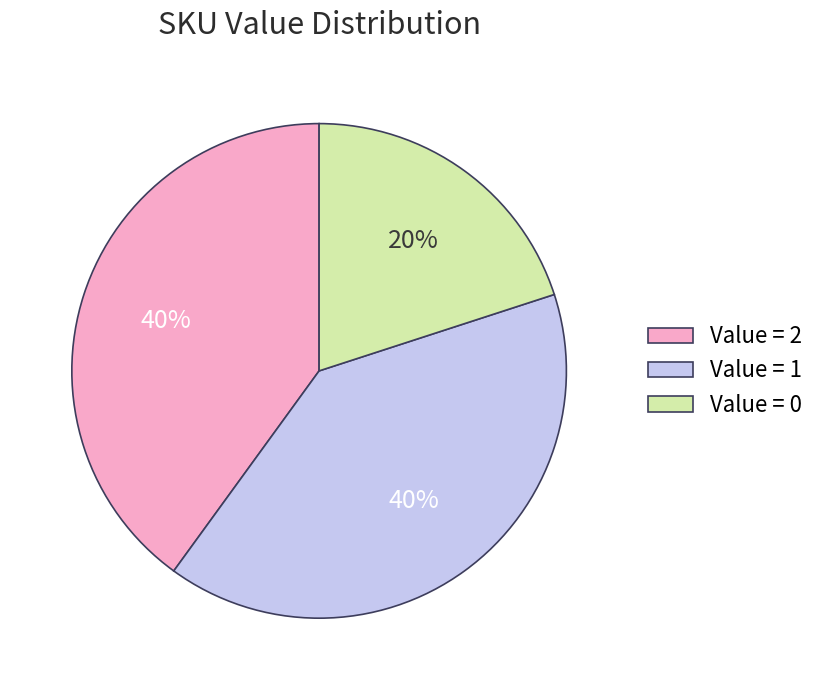

Is there a majority slice in this chart?

No